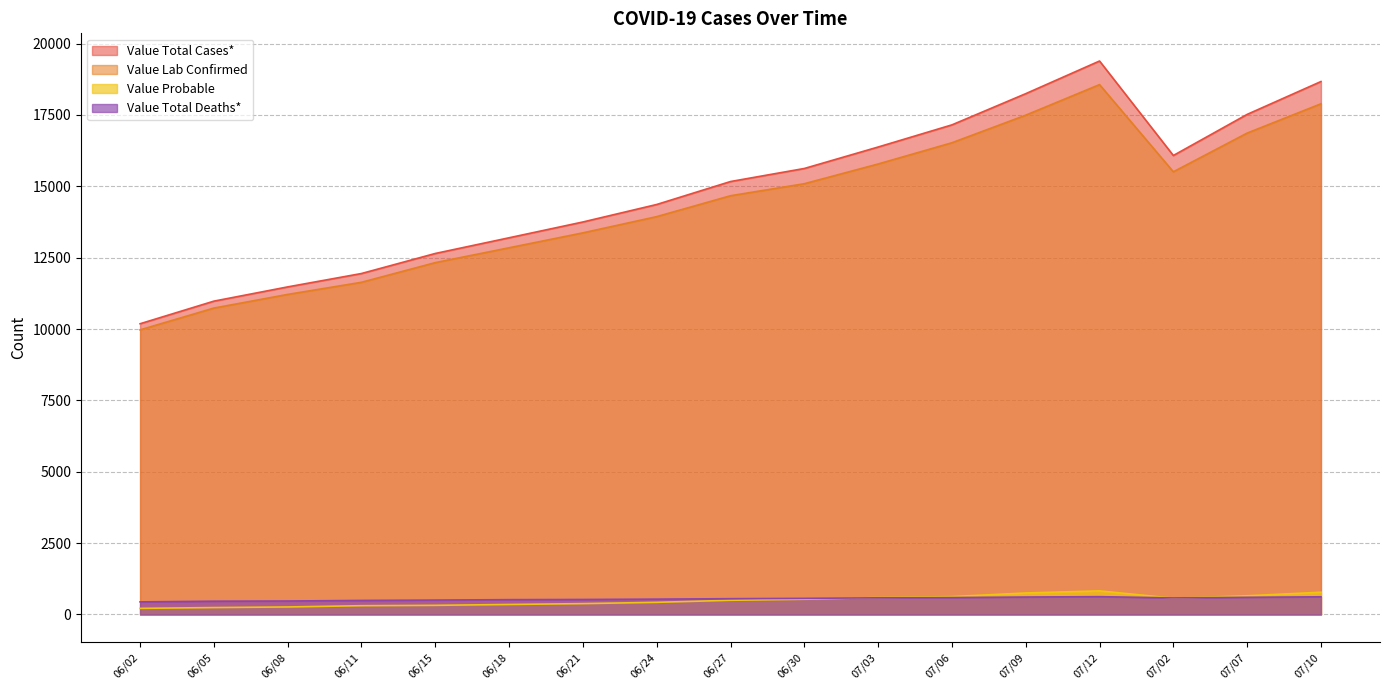

Does the chart have visible grid lines?

Yes